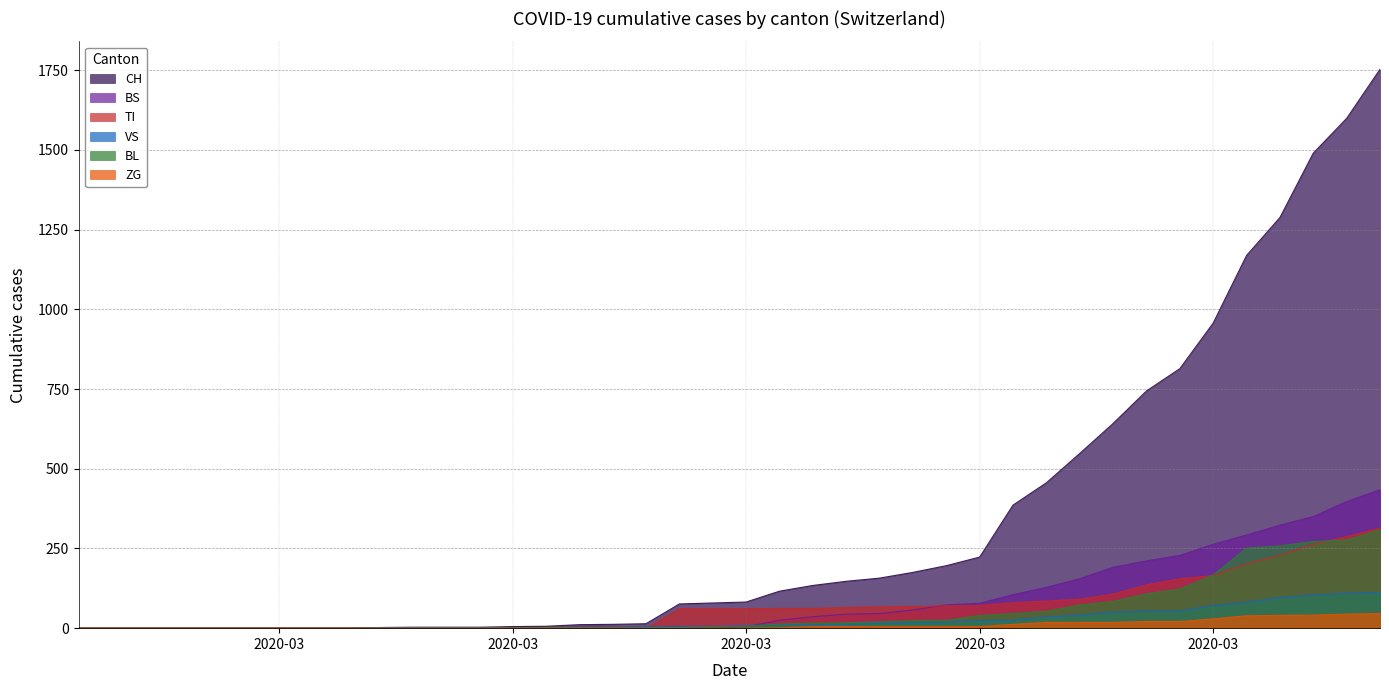

The value of ZG at 2020-03-08 is -21. True or false?

False